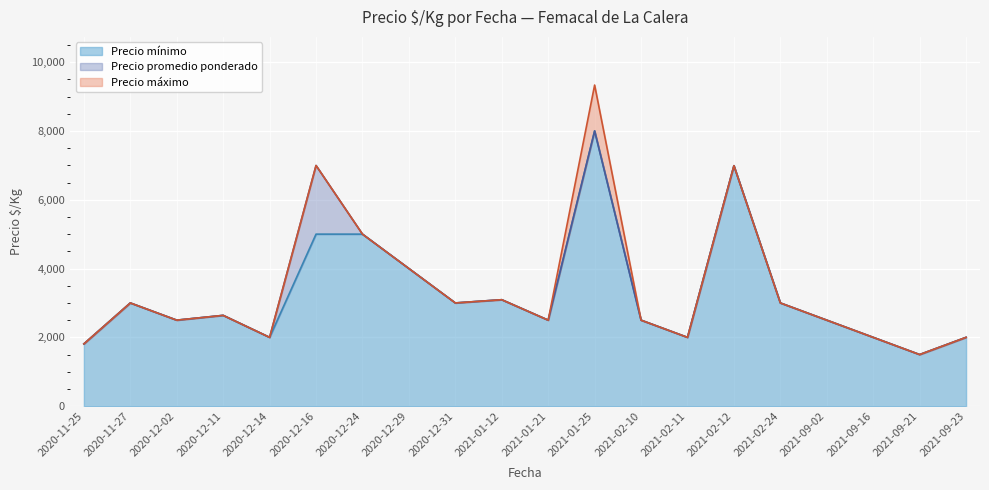

What is the value of the Precio promedio ponderado point at the 8th from the left?

4000